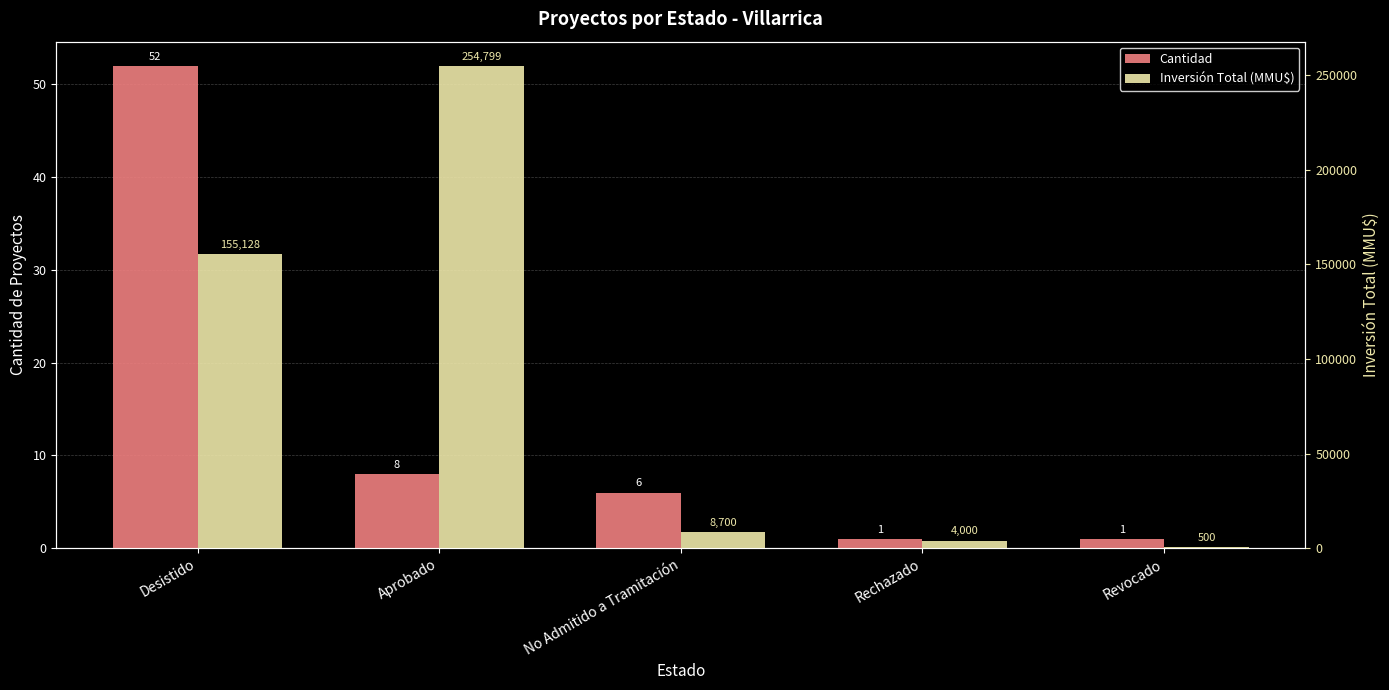

What is the label of the 2nd bar from the left?

Aprobado